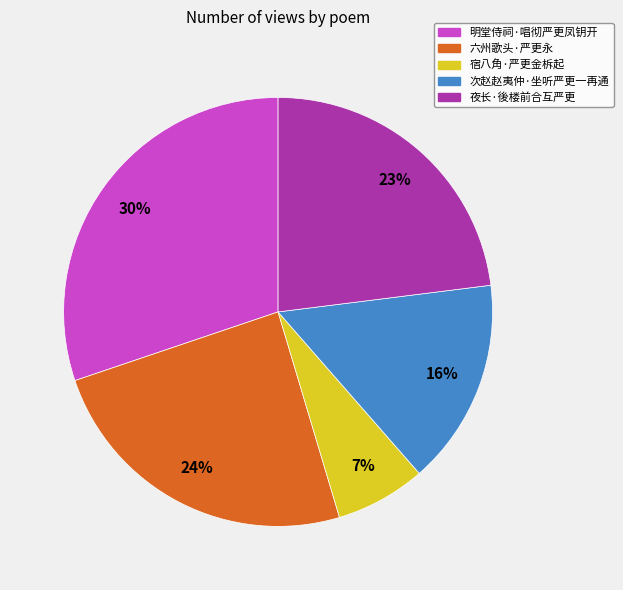

Is there any slice that represents more than half of the pie?

No